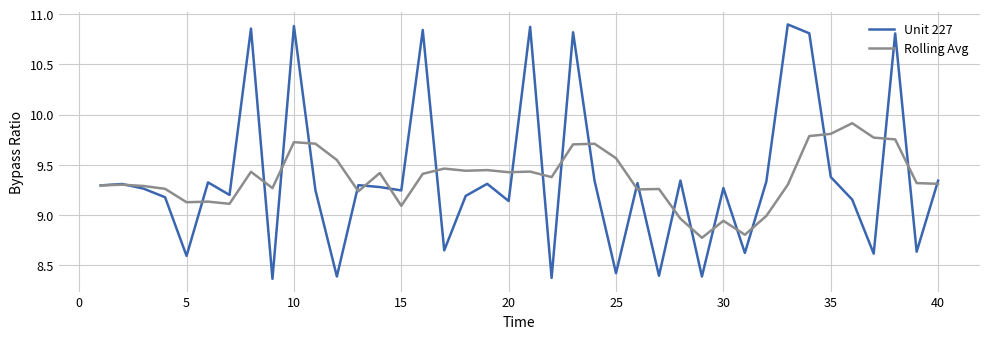

Rank the series by their maximum value, from lowest to highest.

Rolling Avg, Unit 227